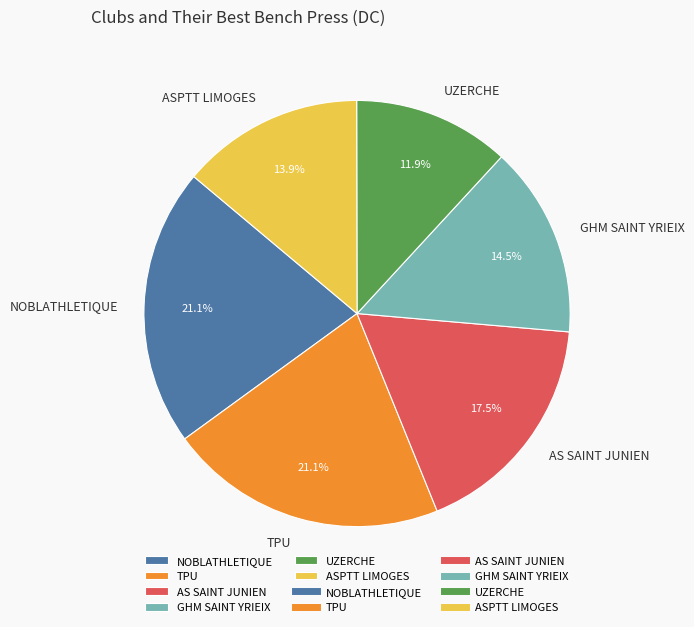

To the nearest percent, what is the difference between the largest and smallest slice percentages?

9%